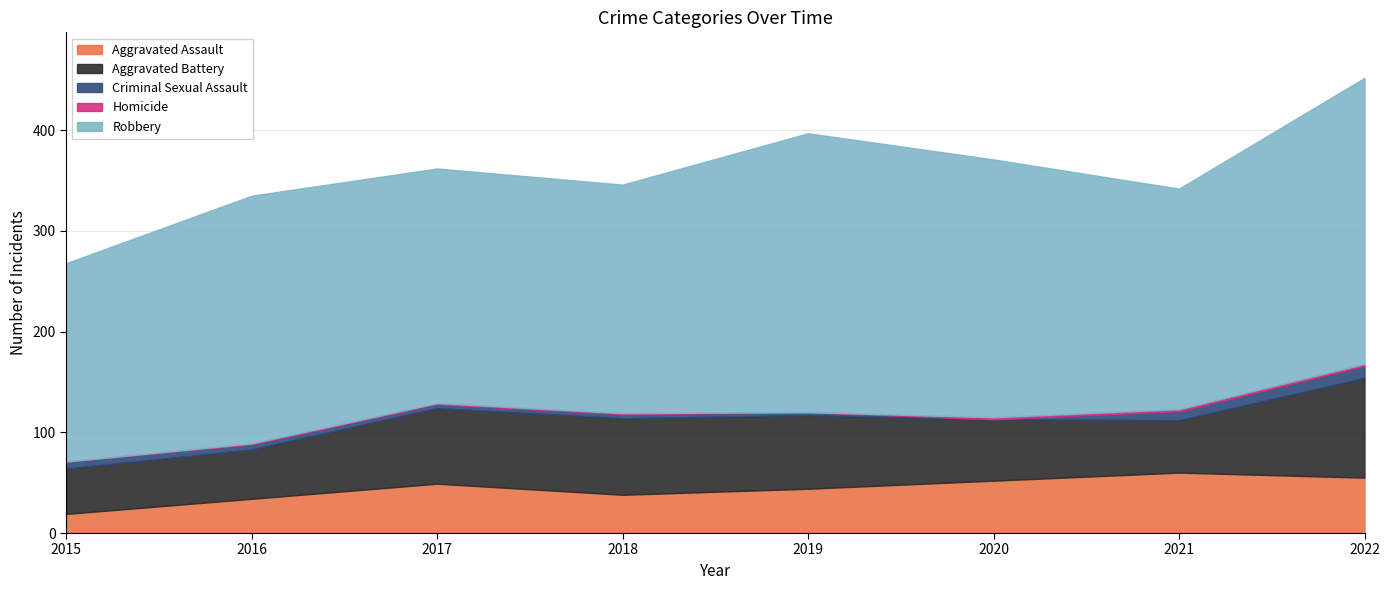

Reading left to right, transcribe all the data shown in this chart.

Aggravated Assault: 2015=19	2016=34	2017=49	2018=38	2019=44	2020=52	2021=60	2022=55
Aggravated Battery: 2015=45	2016=49	2017=75	2018=76	2019=73	2020=61	2021=52	2022=99
Criminal Sexual Assault: 2015=7	2016=5	2017=4	2018=4	2019=3	2020=0	2021=9	2022=12
Homicide: 2015=0	2016=1	2017=1	2018=1	2019=0	2020=2	2021=2	2022=2
Robbery: 2015=197	2016=246	2017=233	2018=227	2019=277	2020=256	2021=219	2022=284